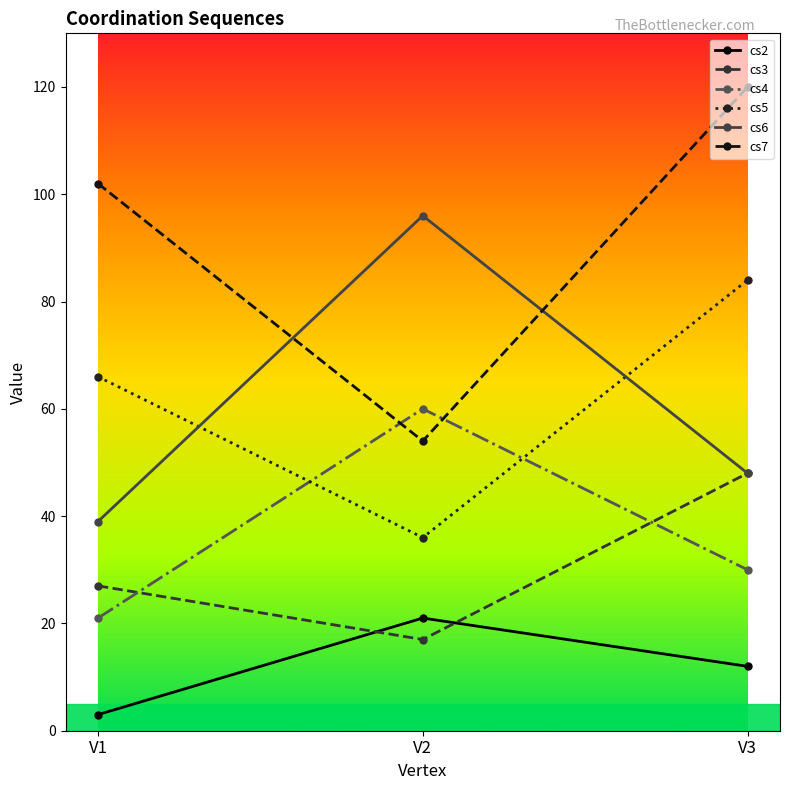

Does the chart display data point markers on the line(s)?

Yes